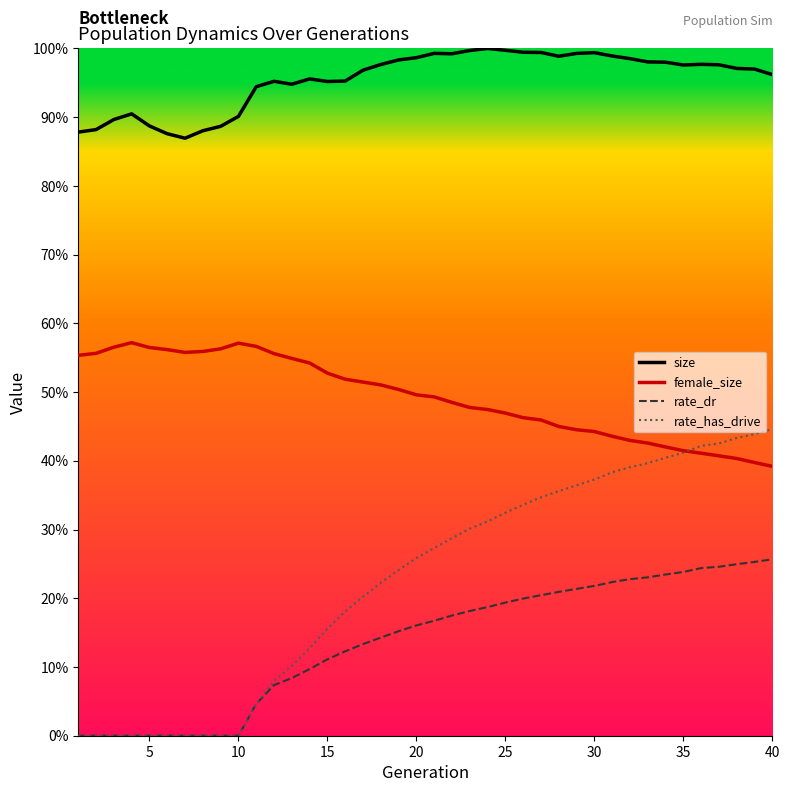

True or false: size and rate_dr cross at least once.

False